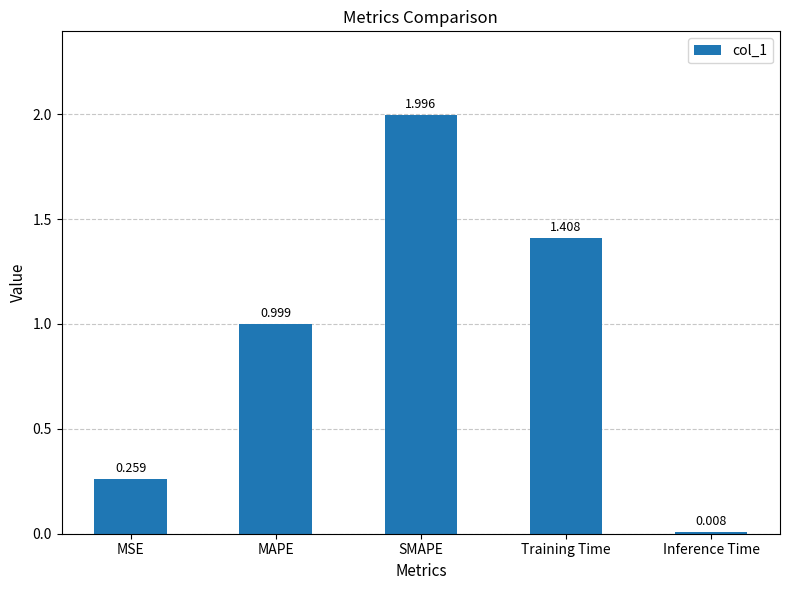

How many series are shown in this chart?

1